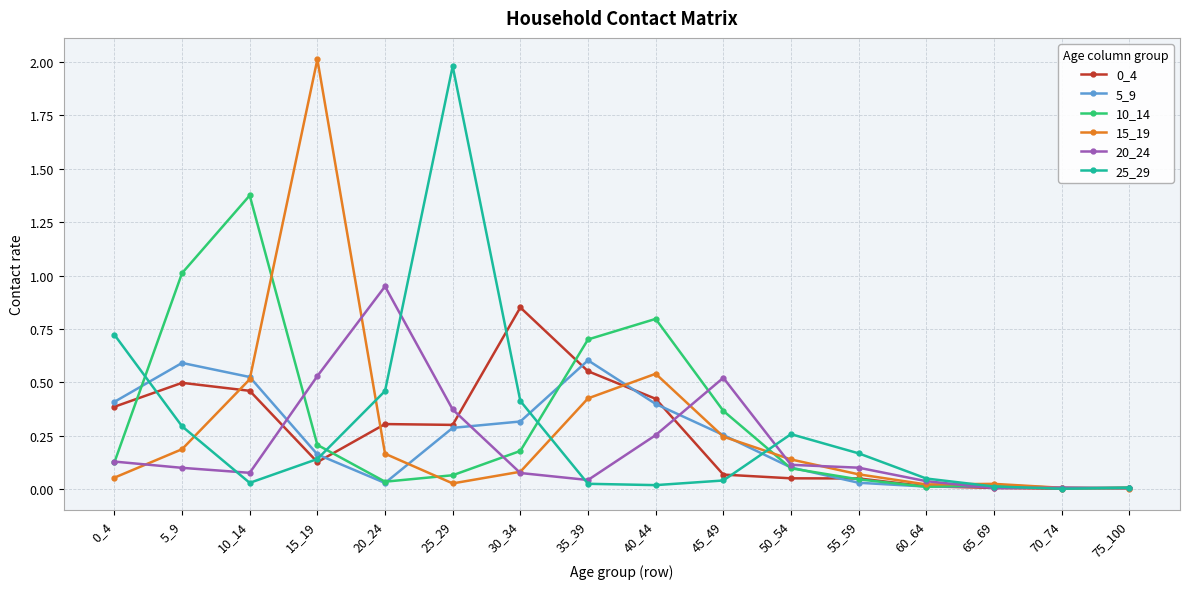

Is the value of 15_19 at 40_44 greater than the value of 10_14 at 75_100?

Yes